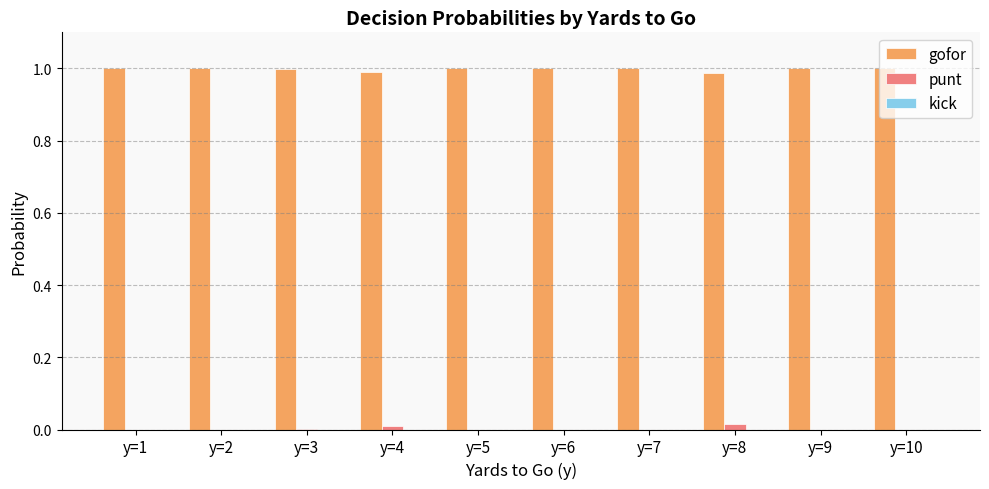

Is the value of punt at y=6 greater than the value of gofor at y=1?

No